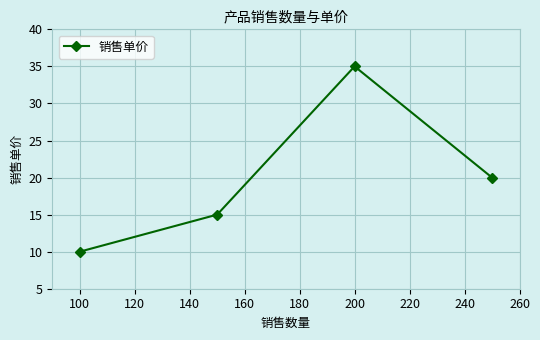

What is the average value?

20